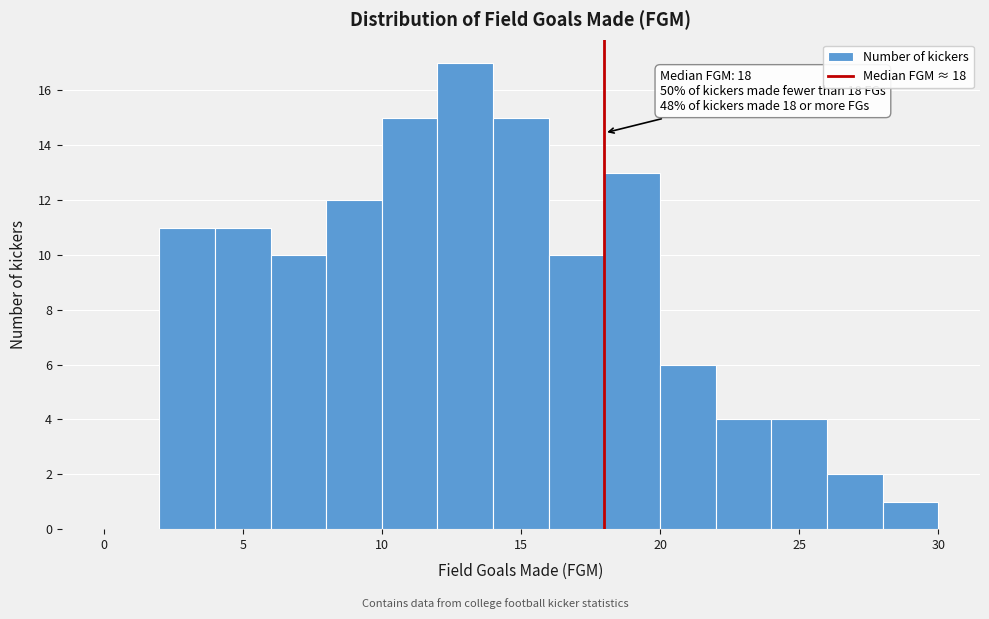

Over which range of the x-axis is the bar tallest?

12 to 14